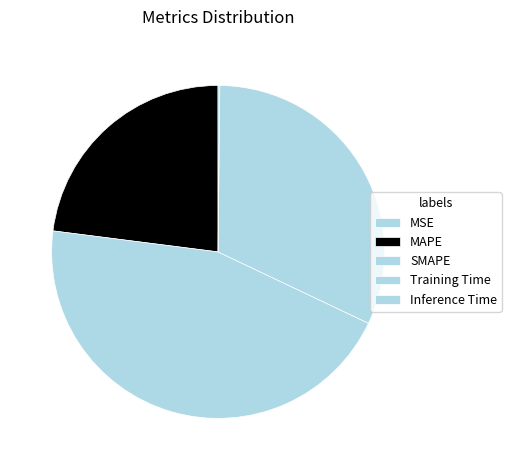

Count the number of slices in the pie.

5